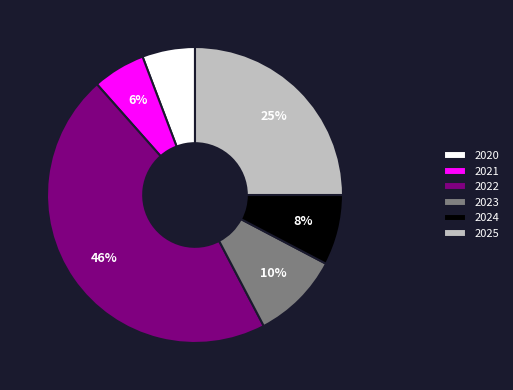

Which slice is the largest?

2022